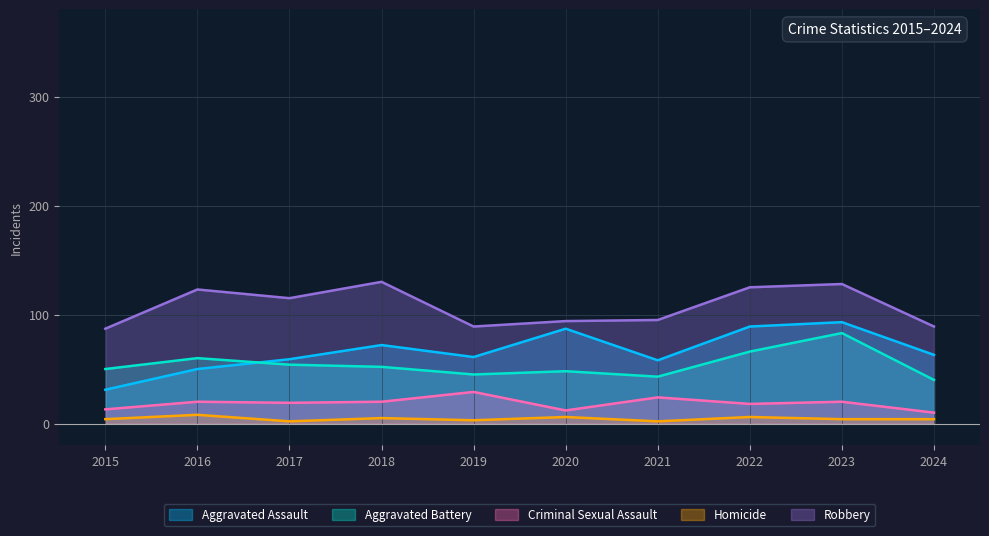

At which category does Criminal Sexual Assault reach its first local peak?

2016